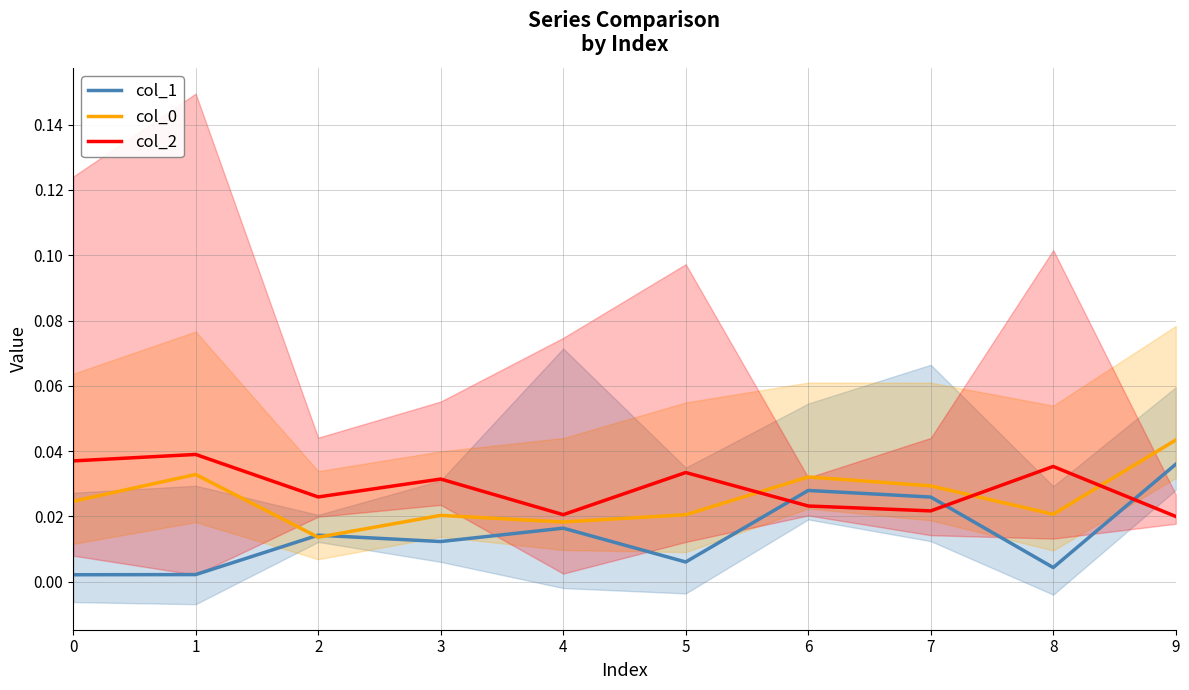

What is the sum of all col_1 values?

0.1